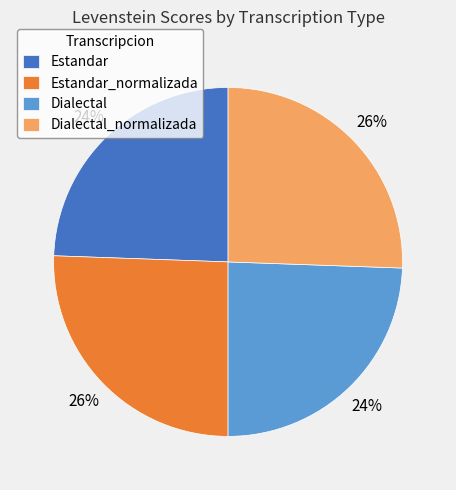

To the nearest percent, what portion does Estandar represent?

24%